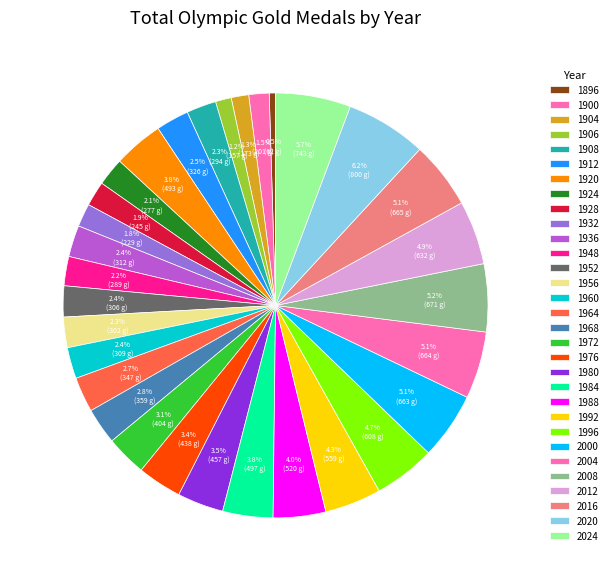

To the nearest percent, what percentage of the pie is 1956?

2%